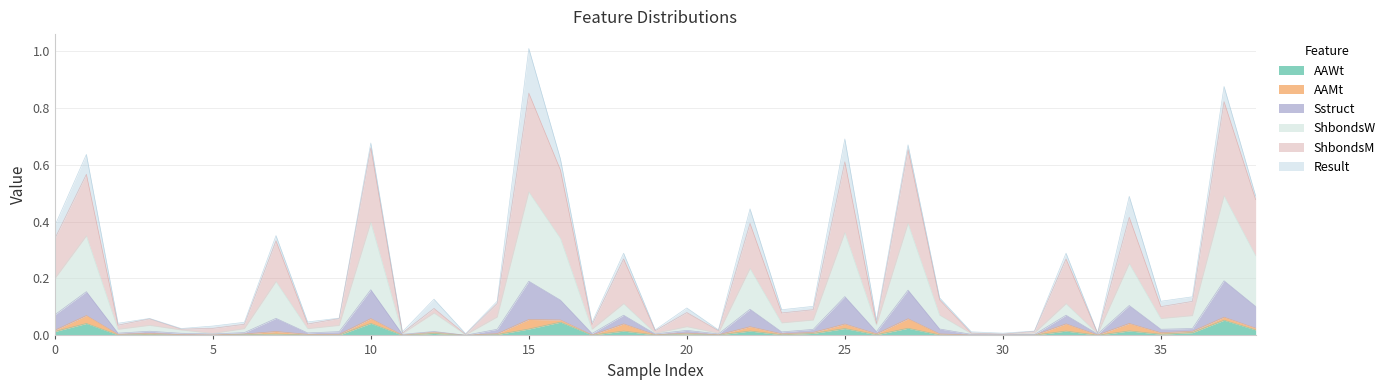

Between 15 and 7, which is larger?

15